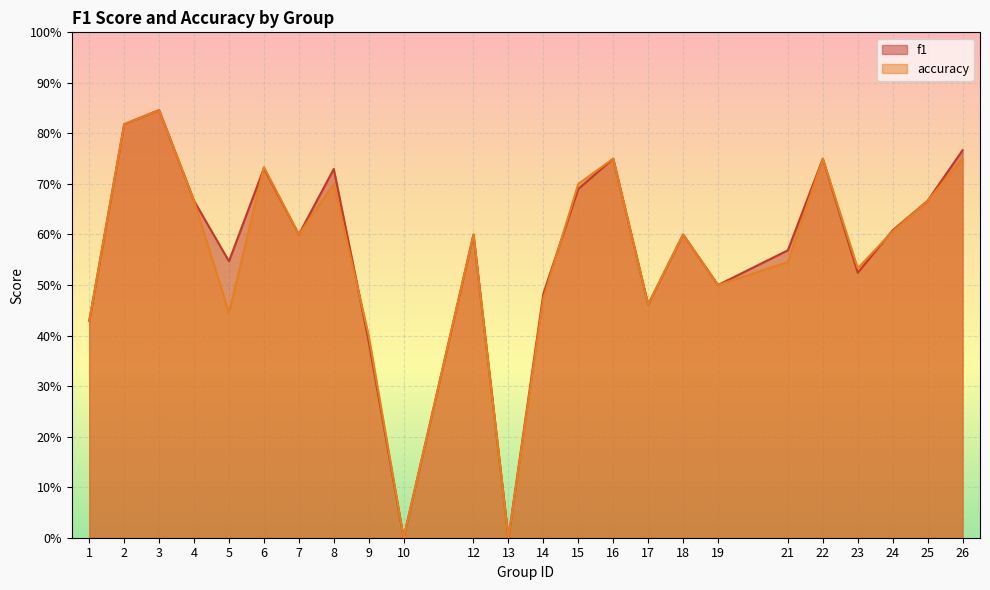

At which category does accuracy reach its first local peak?

3